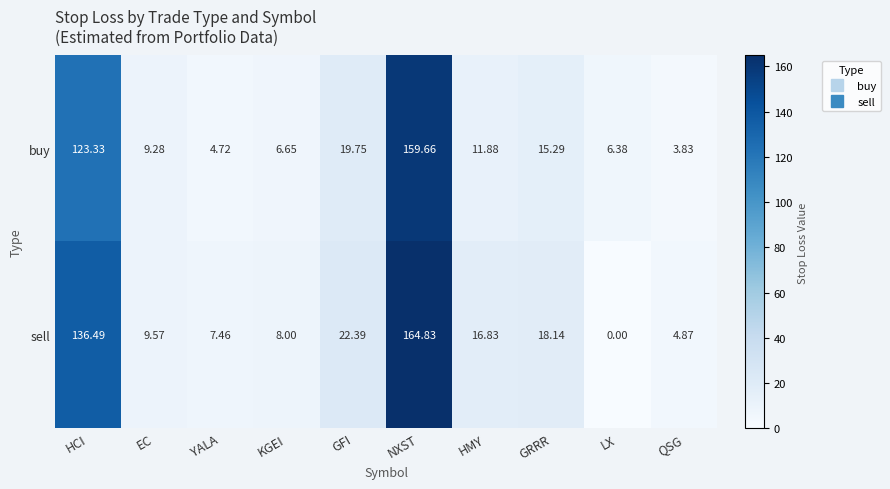

Which series has the largest range (max minus min)?

sell